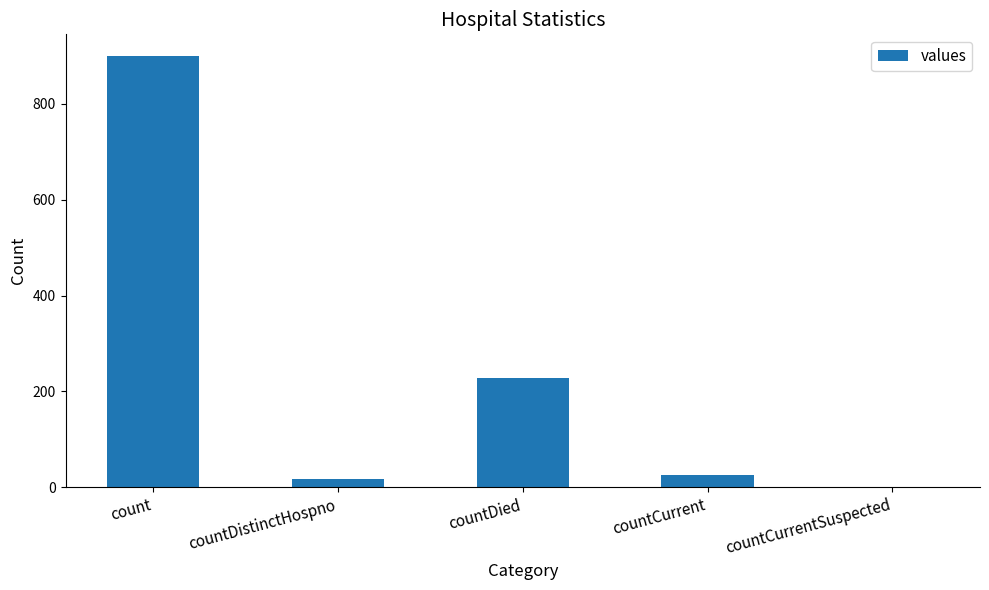

How many data points does each series have?

5